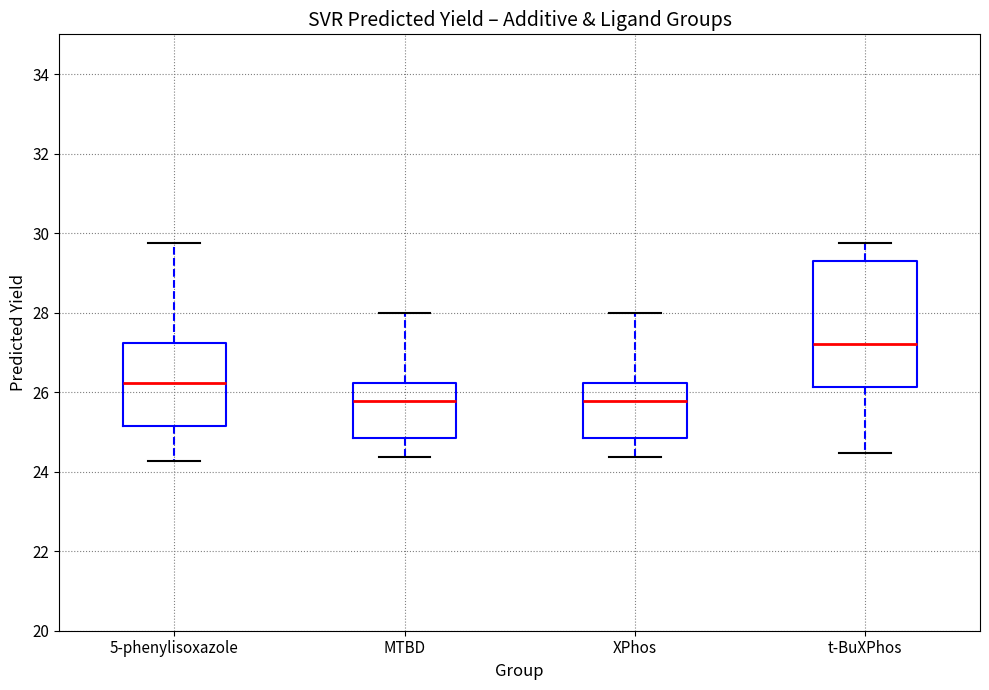

Where is the upper edge of the box for t-BuXPhos on the y-axis? The values are not printed on the chart, so give them approximately, as read against the axis.

29.4